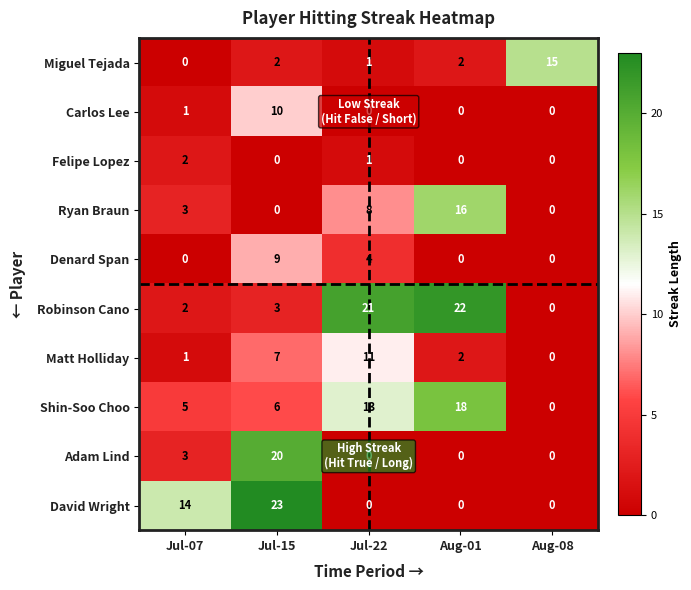

The value of Denard Span at Jul-22 is 4. True or false?

True